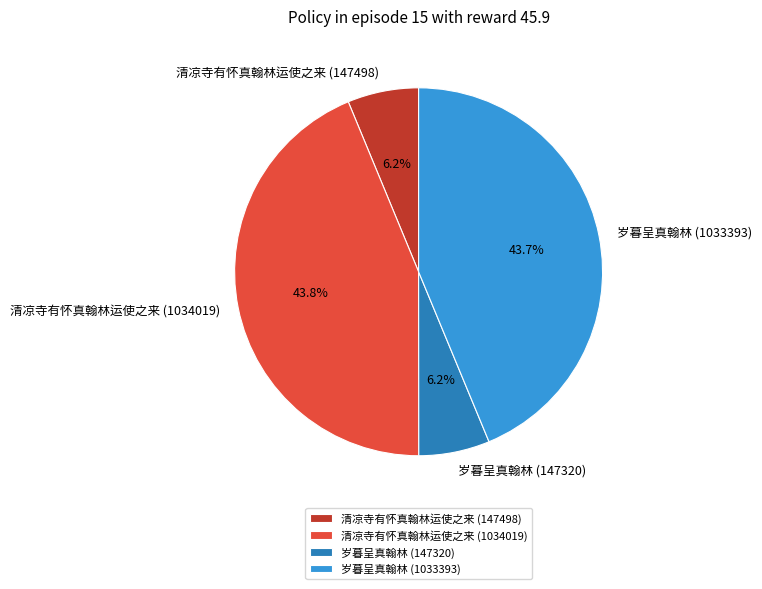

Is 清凉寺有怀真翰林运使之来 (147498) the majority of the pie?

No